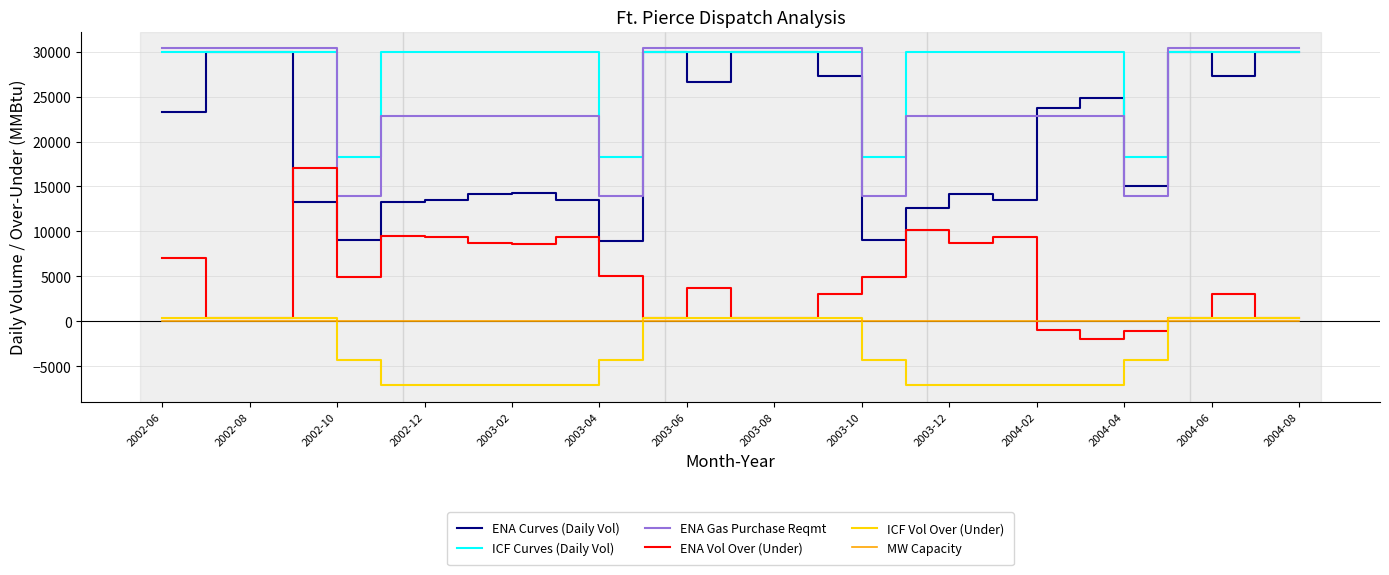

Which series has the largest range (max minus min)?

ENA Curves (Daily Vol)